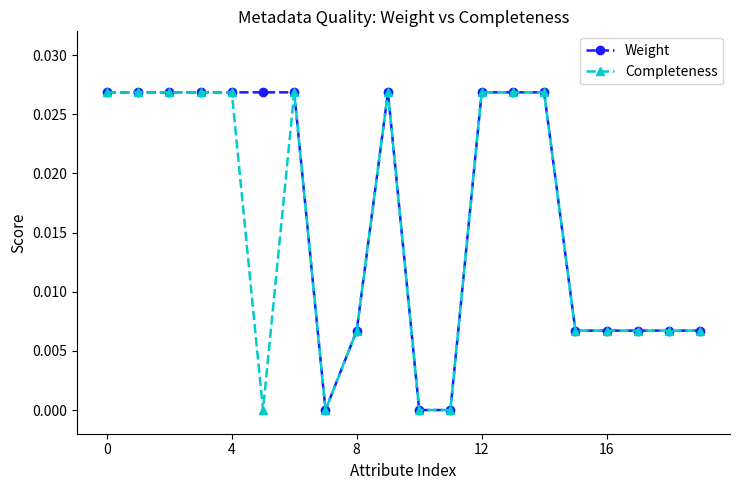

True or false: Completeness has more than 1 interior local peaks.

True